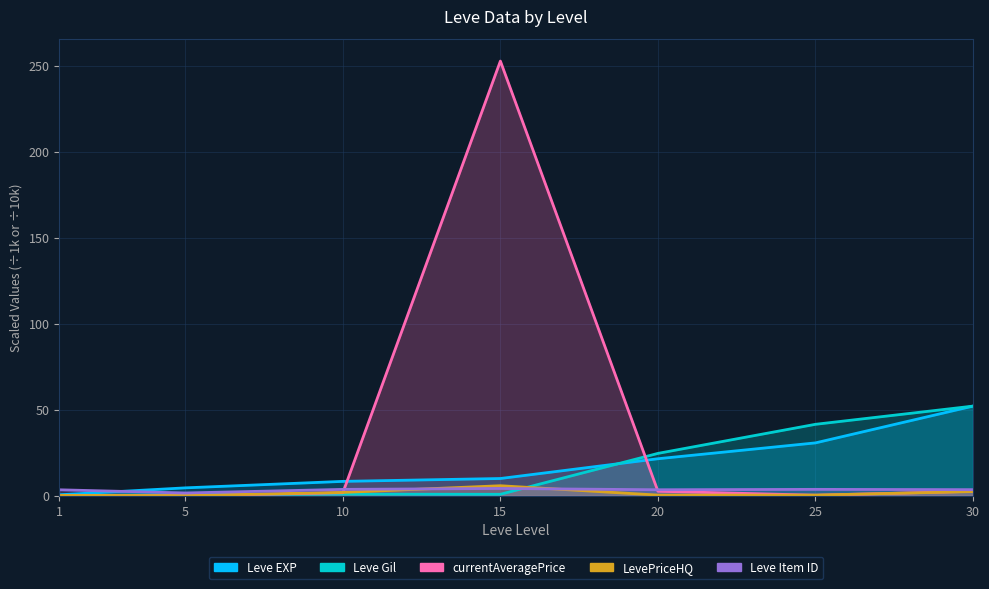

What is the value of the Leve EXP point at the 4th from the left?

10.1